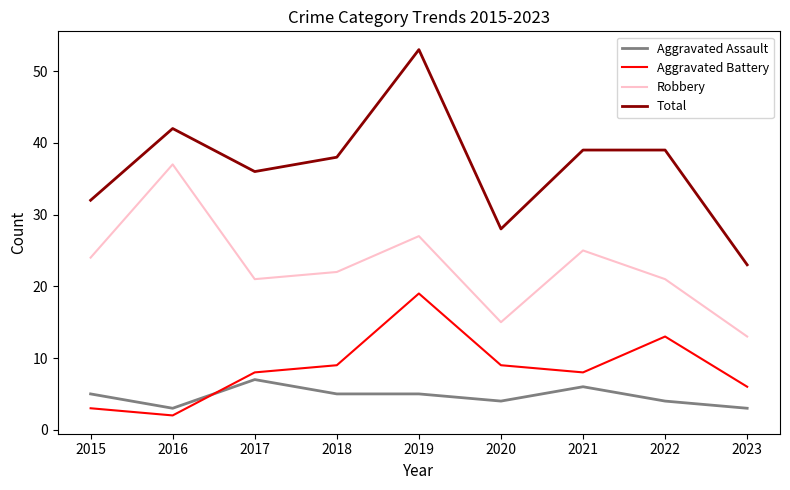

Reading right to left, transcribe all the data shown in this chart.

Aggravated Assault: 3	4	6	4	5	5	7	3	5
Aggravated Battery: 6	13	8	9	19	9	8	2	3
Robbery: 13	21	25	15	27	22	21	37	24
Total: 23	39	39	28	53	38	36	42	32